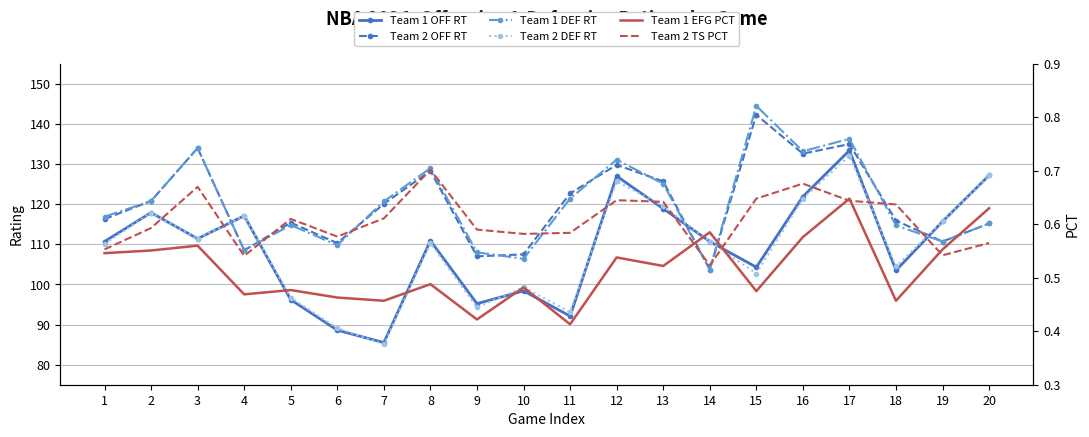

What is the difference between the maximum and minimum values in the Team 1 DEF RT series?

40.8